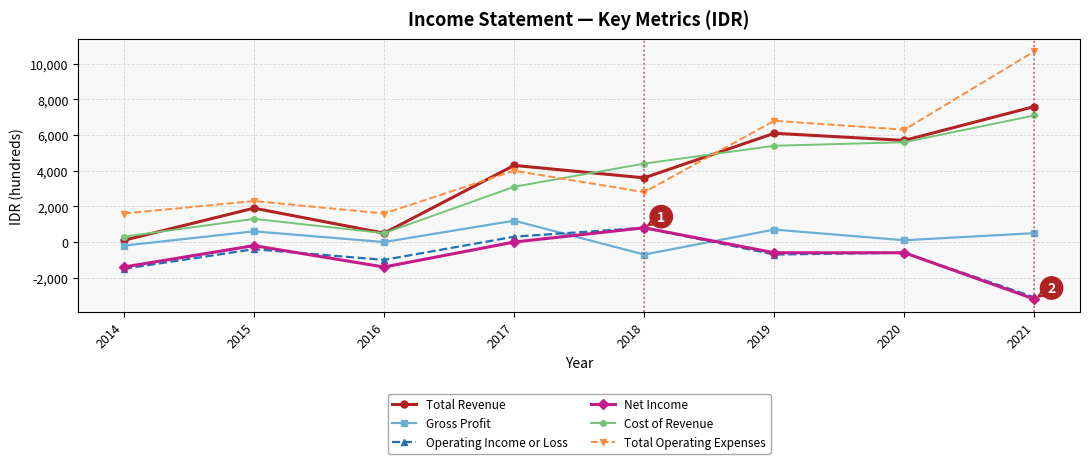

Which label corresponds to the smallest value in the chart?

2021